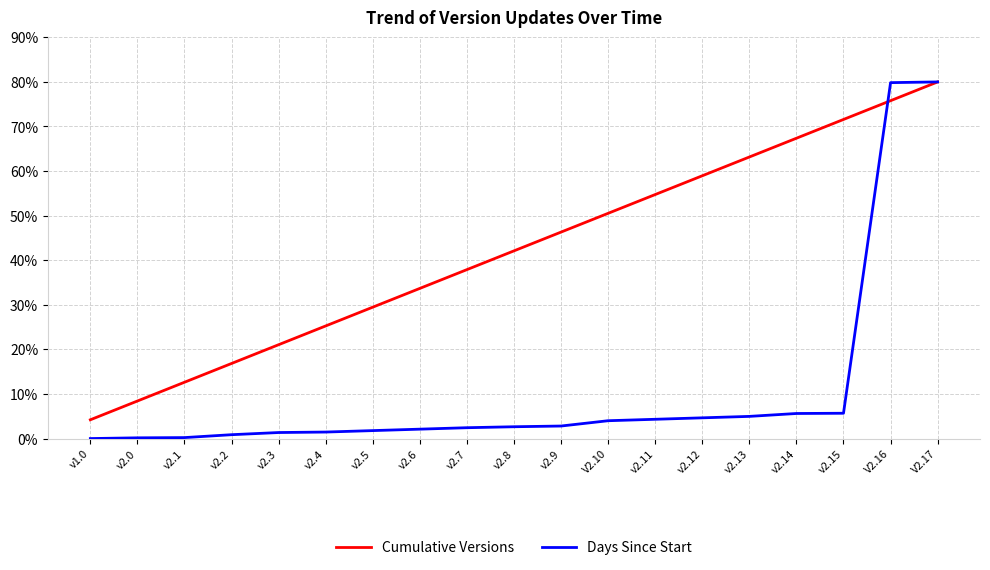

What is the difference between the maximum and minimum values in the Cumulative Versions series?

75.8